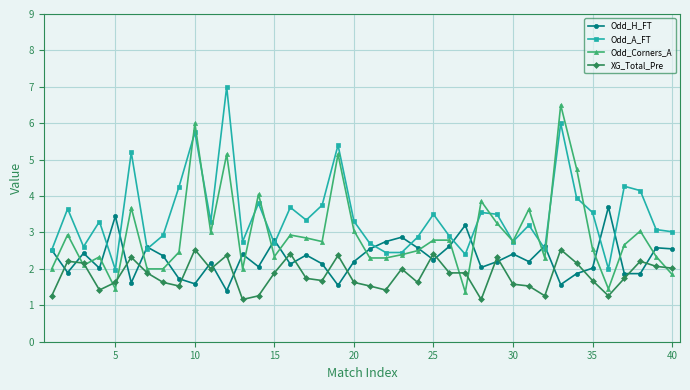

True or false: Odd_A_FT and XG_Total_Pre cross at least once.

False